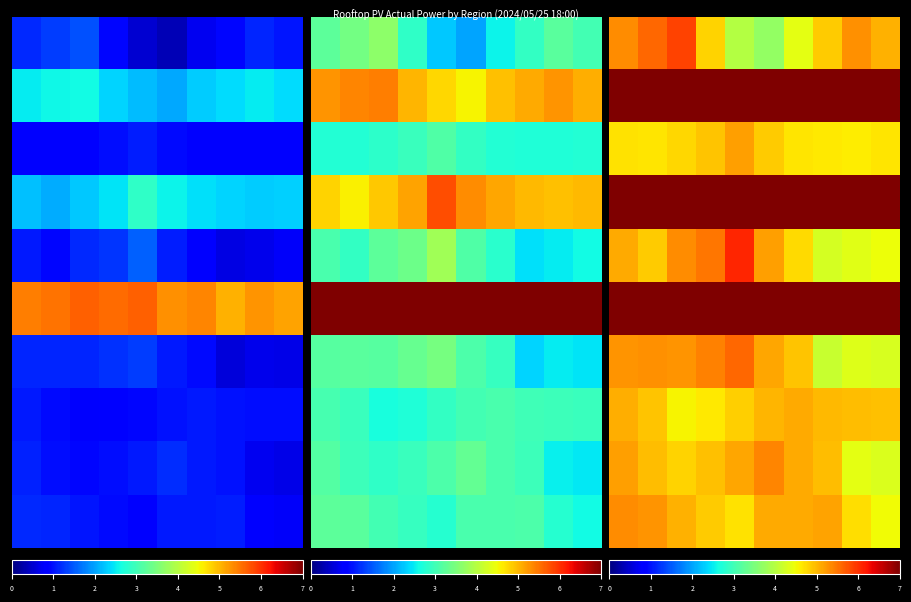

Count the number of categories in the chart.

10